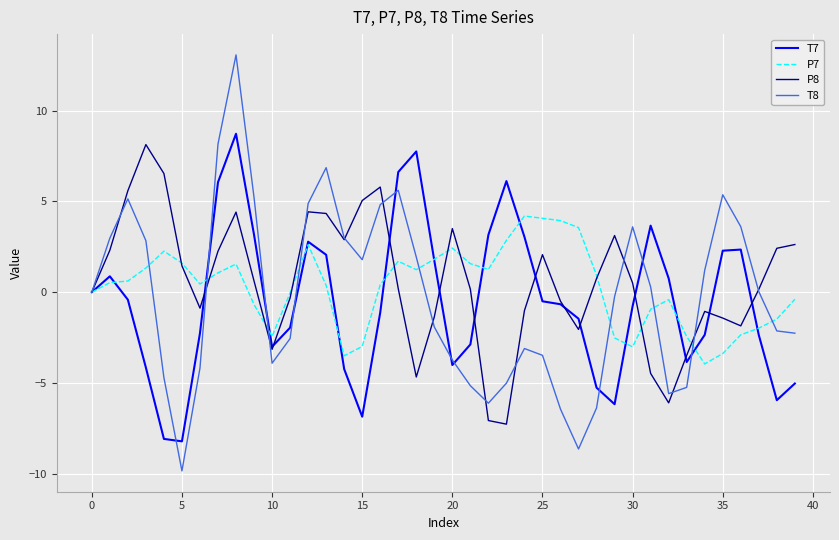

What is the lowest value of the P7 series?

-4.0